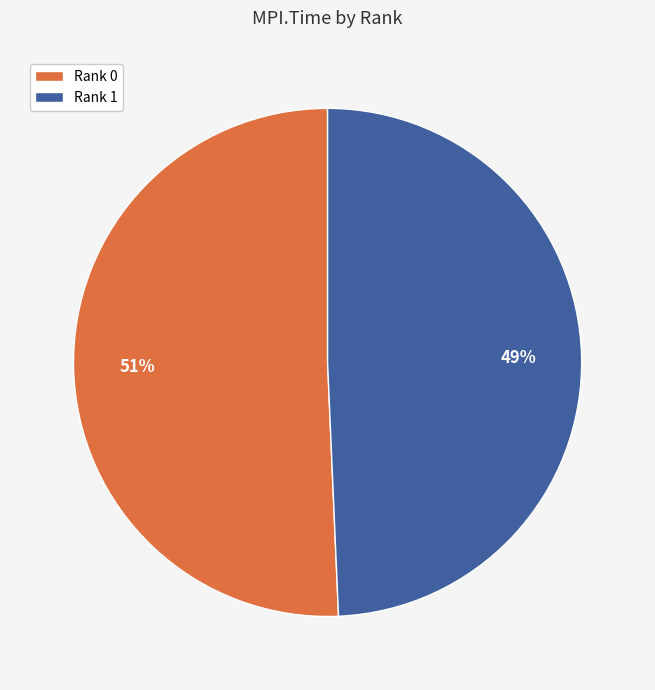

Is it true that Rank 0 is 51% of the pie?

True